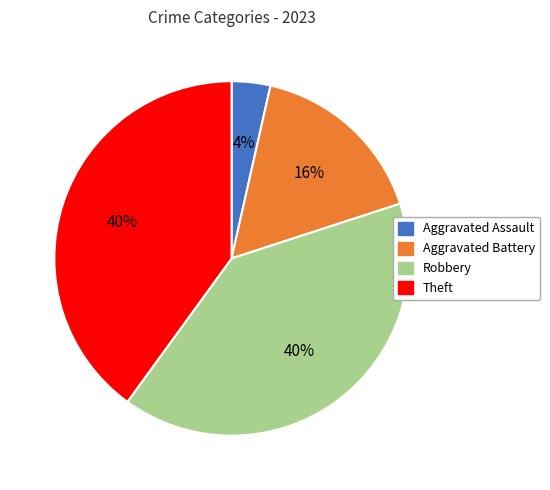

To the nearest percent, what portion does Aggravated Battery represent?

16%